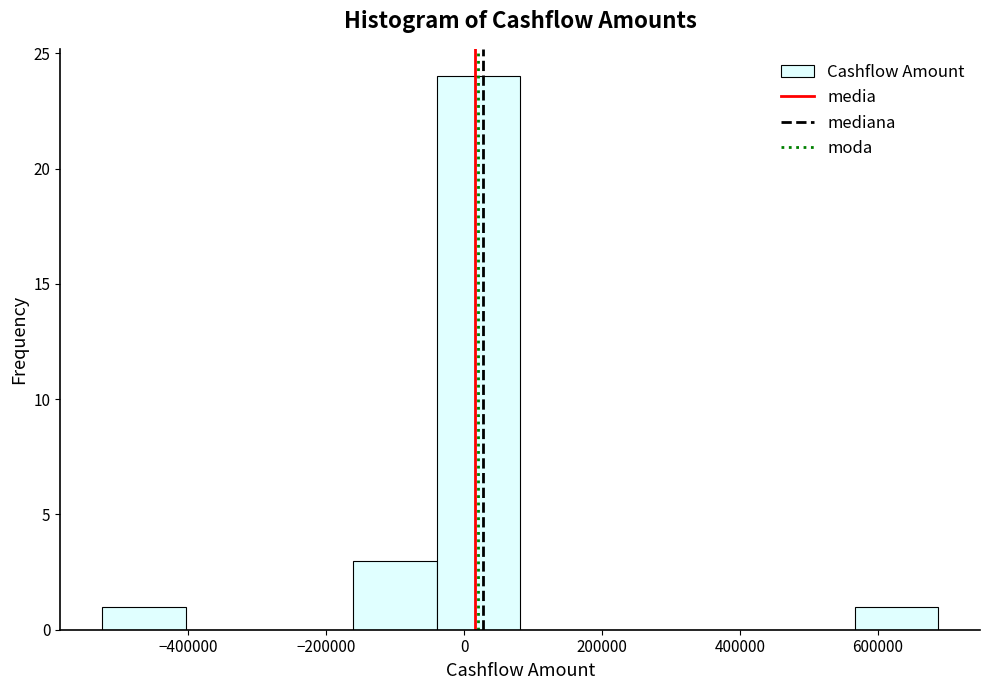

Reading left to right, list every bar in this chart as the range it spans on the x-axis followed by its height. Neither the bar edges nor the heights are printed on the chart, so give them approximately, as read against the axes.

-520000 to -400000: 1
-400000 to -280000: 0
-280000 to -160000: 0
-160000 to -40000: 3
-40000 to 80000: 24
80000 to 200000: 0
200000 to 320000: 0
320000 to 440000: 0
440000 to 560000: 0
560000 to 680000: 1